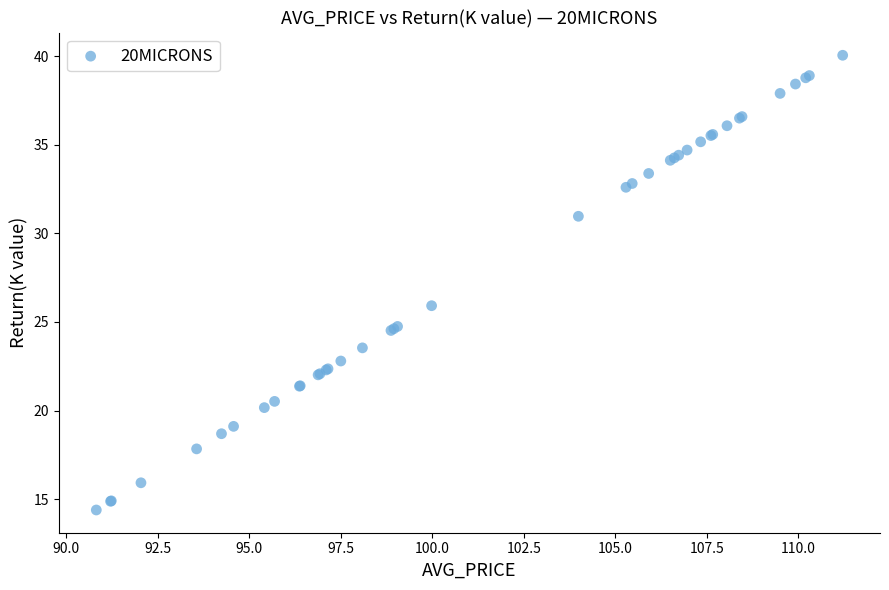

What Y value in the scatter plot is closest to 27?

25.9